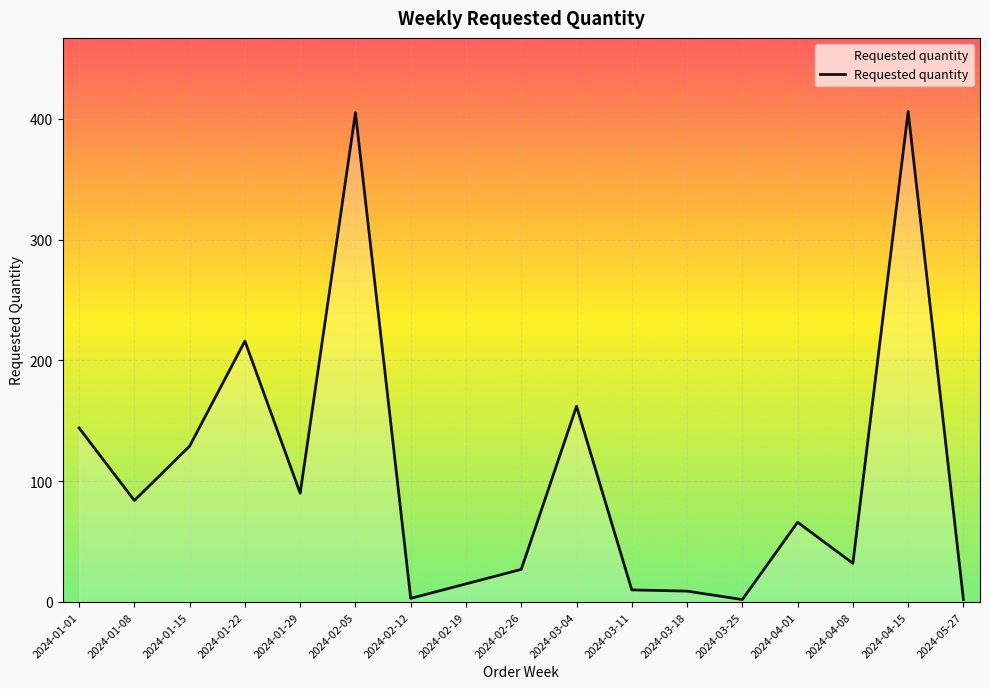

At which label is the value closest to 204?

2024-01-22